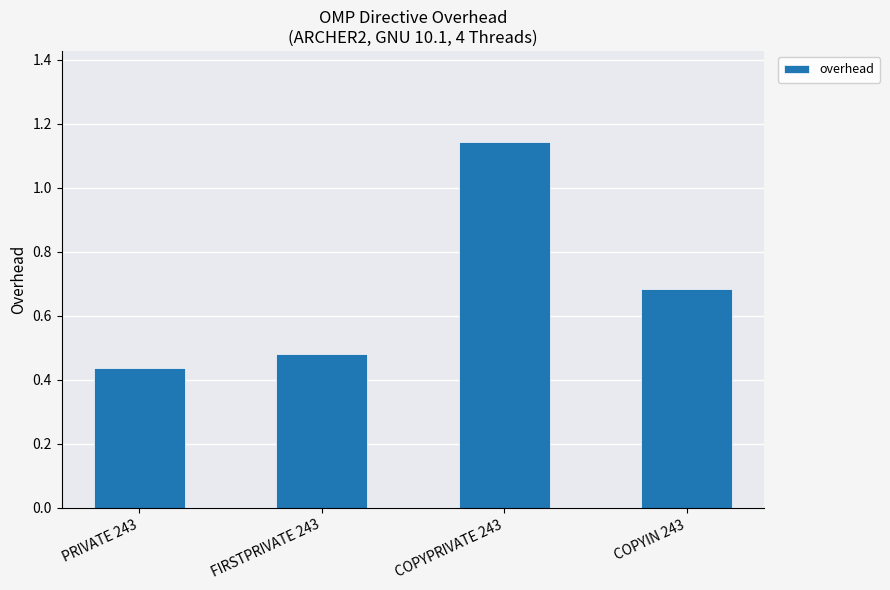

What is the change in value from PRIVATE 243 to COPYIN 243?

+0.2